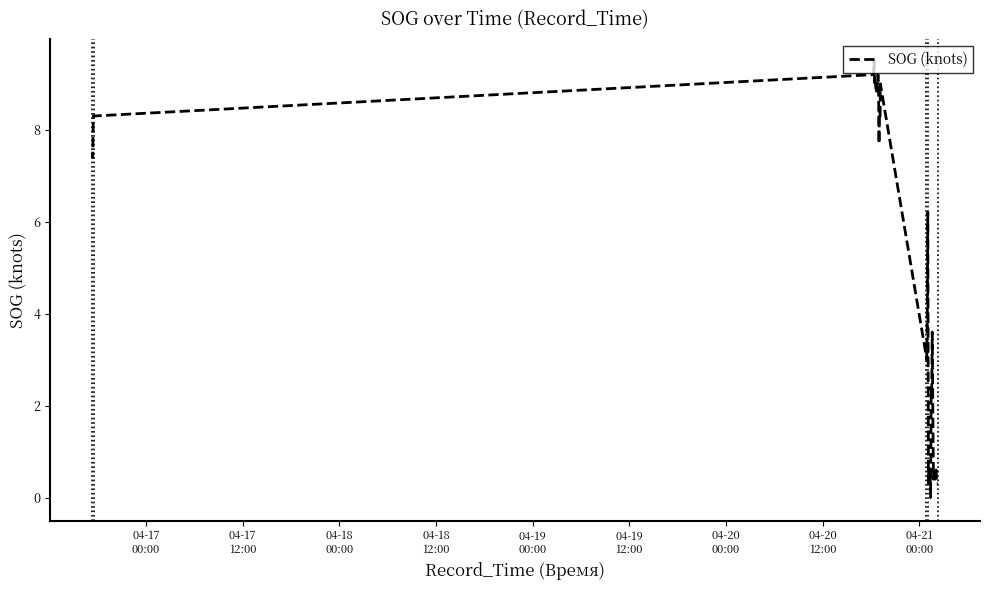

What is the greatest value displayed?

9.5